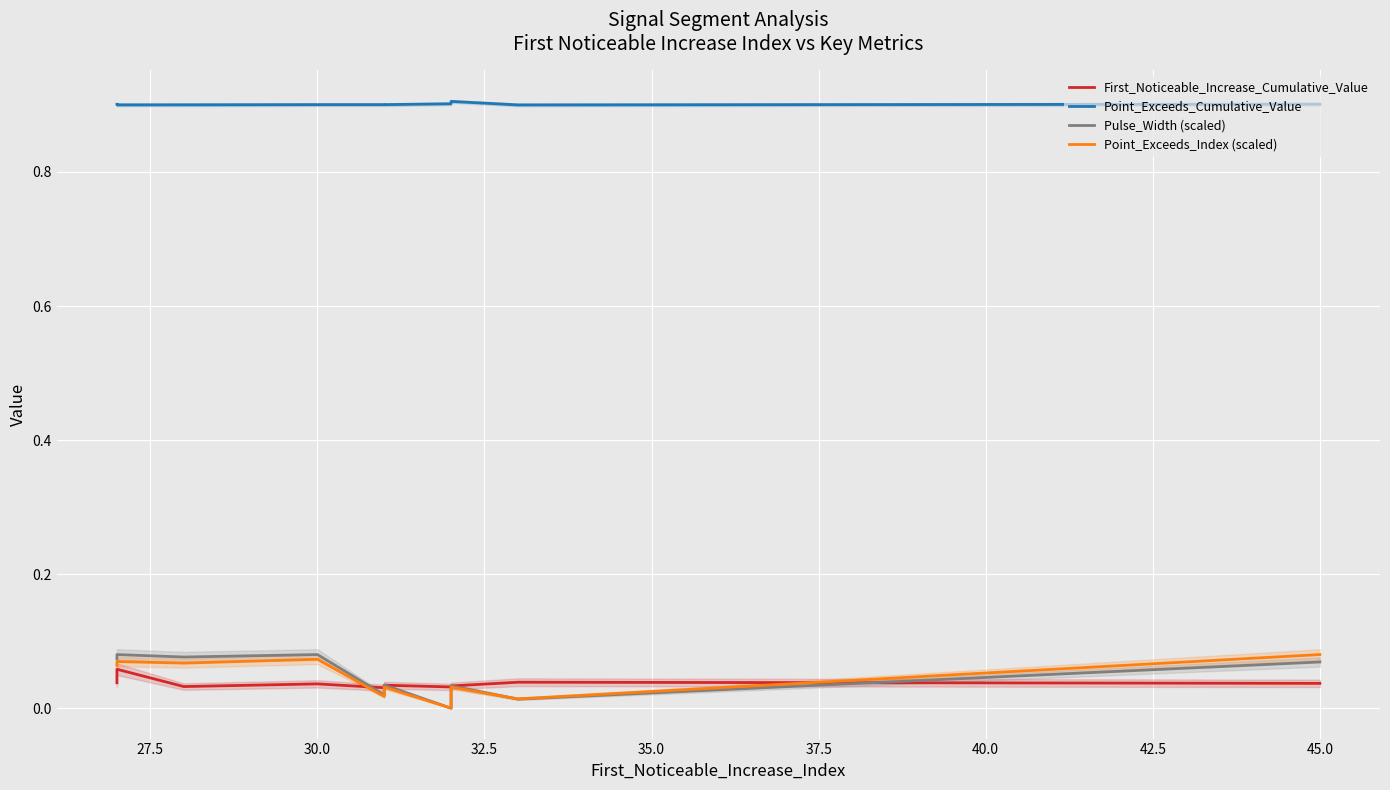

Which series has the largest total across all categories?

Point_Exceeds_Cumulative_Value